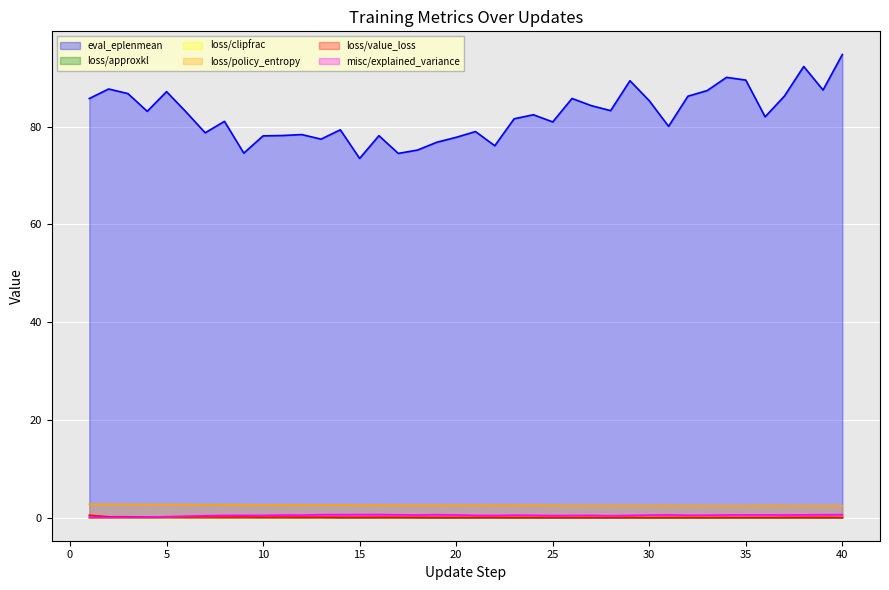

What is the sum of all loss/approxkl values?

0.3